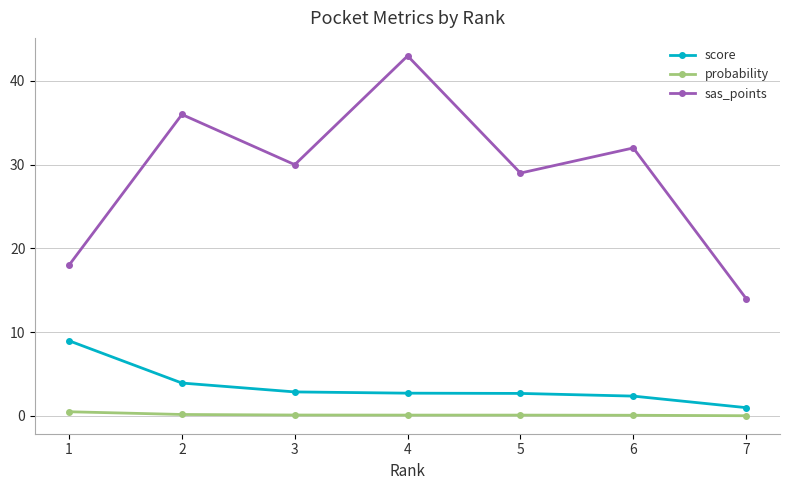

What is the value of the probability point at the 2nd from the left?

0.2